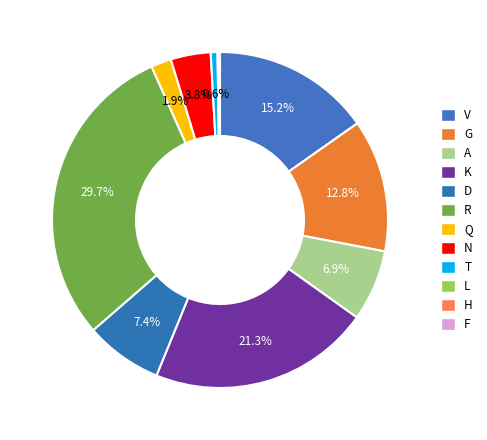

To the nearest percent, what is the difference between the largest and smallest slice percentages?

30%